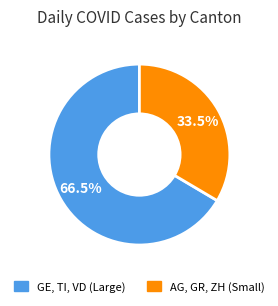

Is there a majority slice in this chart?

Yes